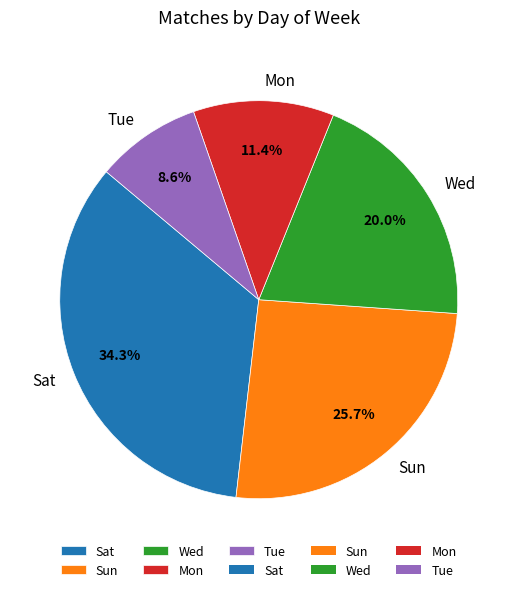

Rank the categories by value from lowest to highest.

Tue, Mon, Wed, Sun, Sat